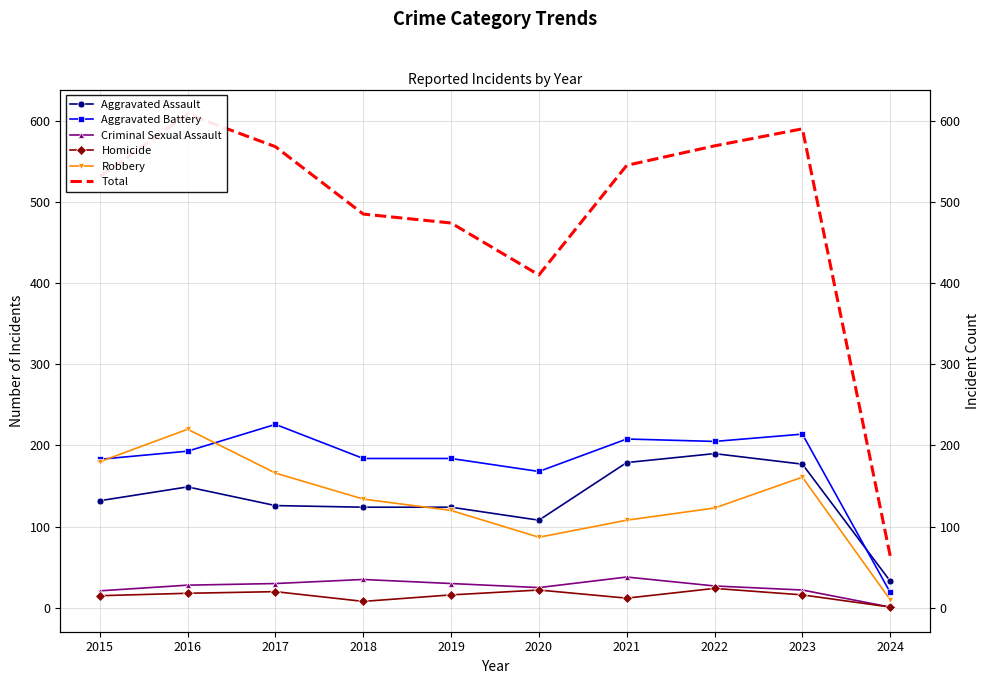

At how many categories does at least one series exceed 346?

9